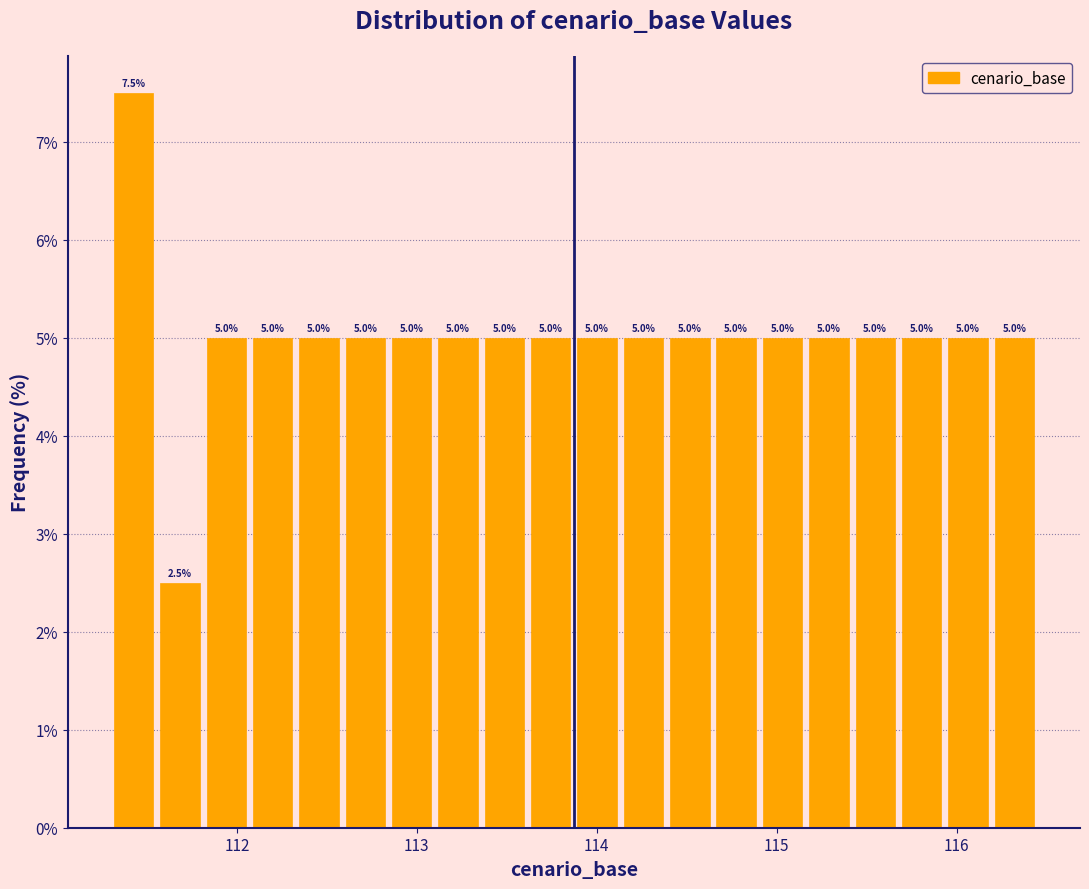

Around what value on the x-axis is the tallest bar? Give the approximate position of its centre, as read against the axis.

111.4